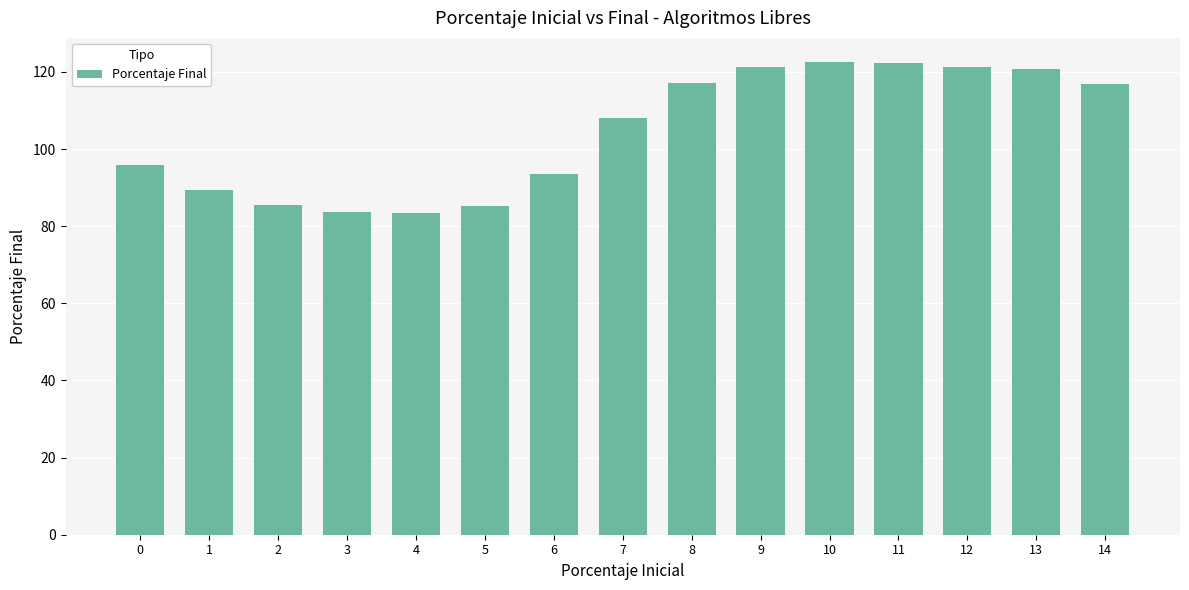

What is the value of the 8th bar from the left?

107.9